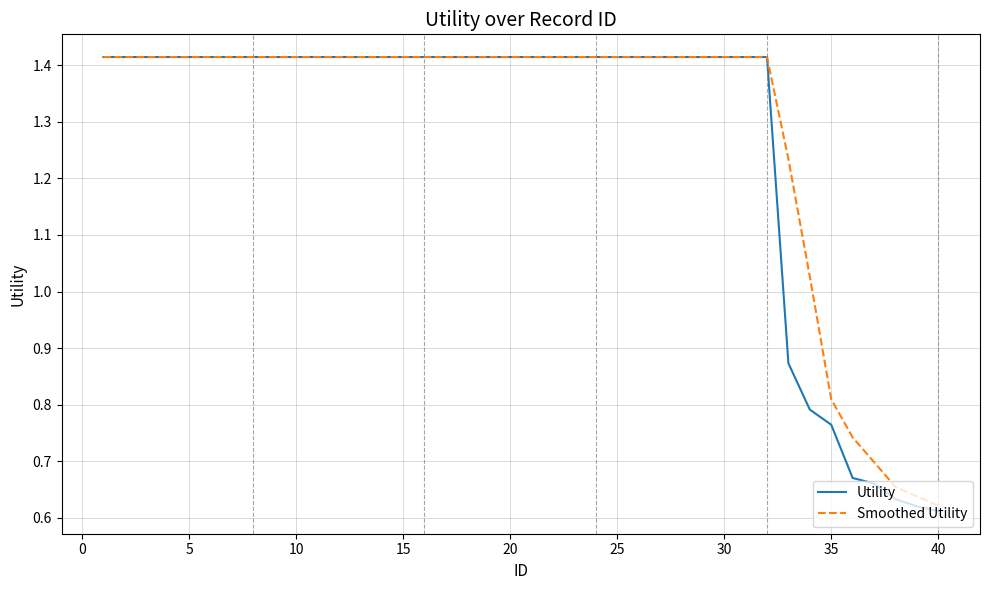

Which series has the widest spread of values?

Utility